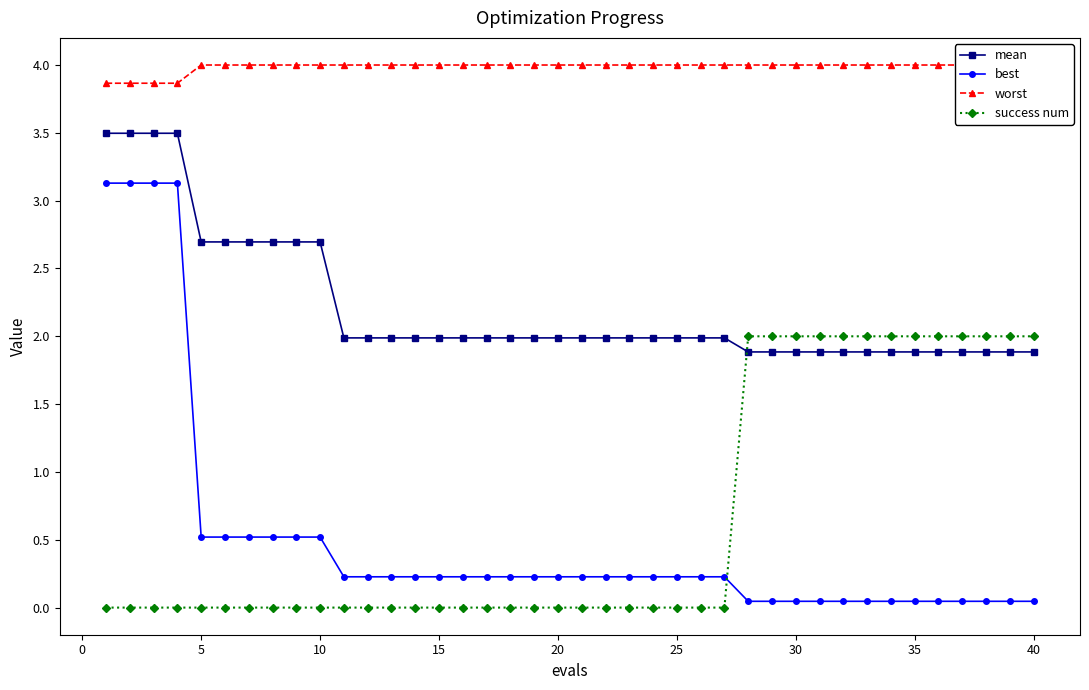

What is the difference between the second highest and second lowest values in the worst series?

0.1